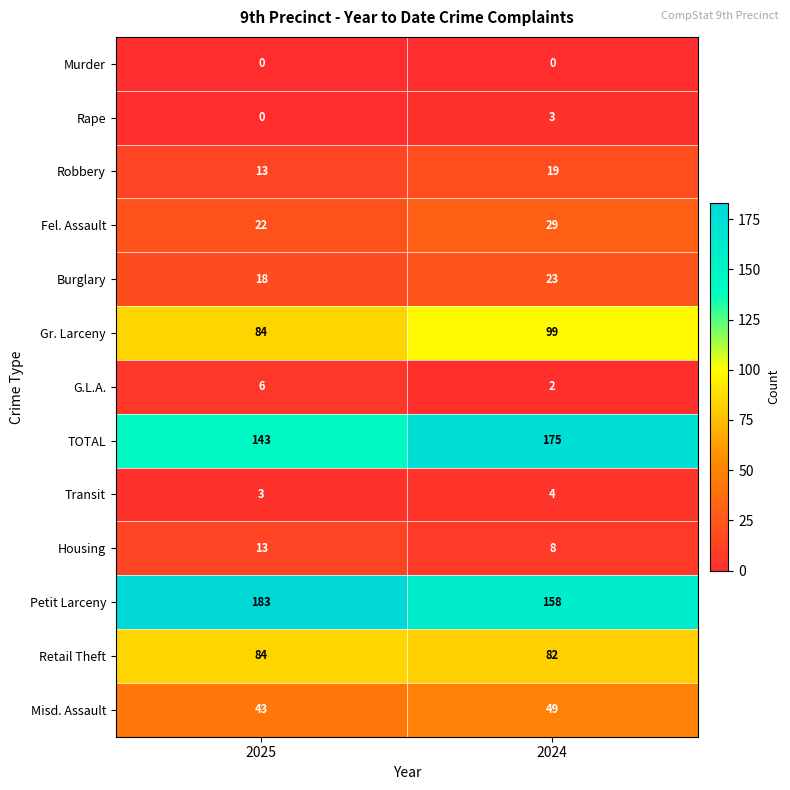

What is the sum of the Rape values at 2025 and 2024?

3